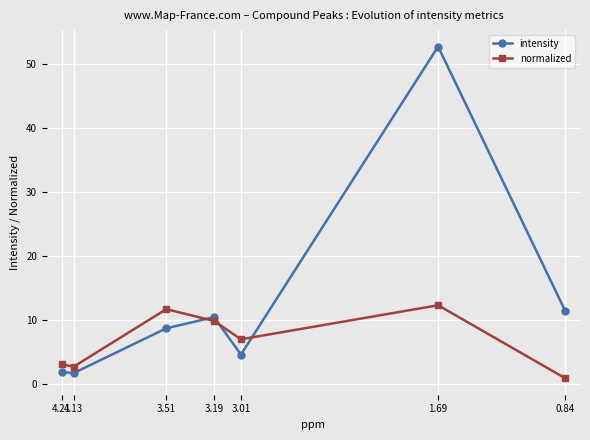

Is the value of intensity at 3.51 greater than the value of normalized at 3.51?

No